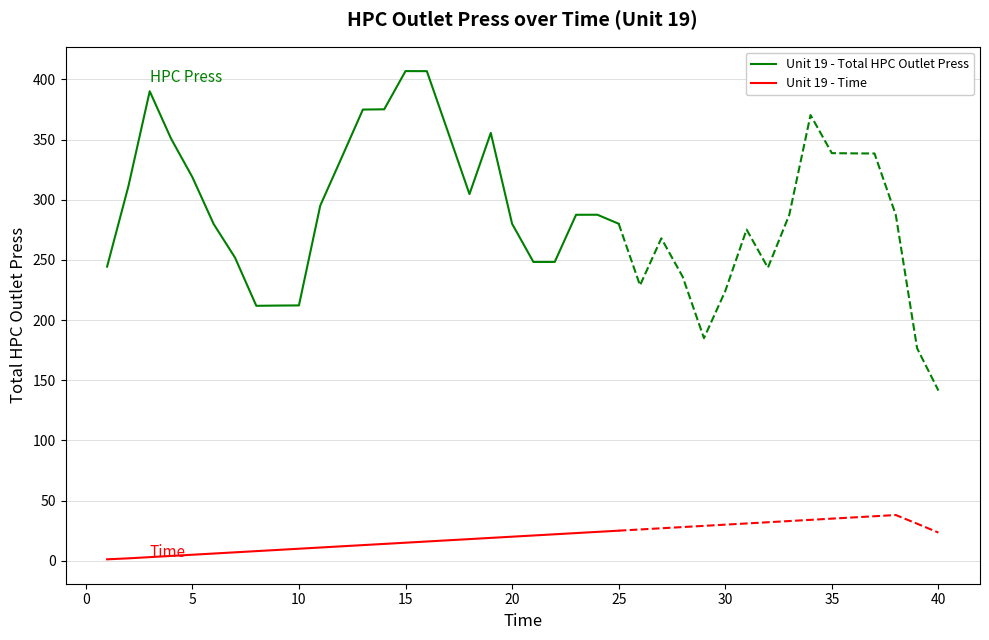

What is the maximum value for Unit 19 - Total HPC Outlet Press?

406.9